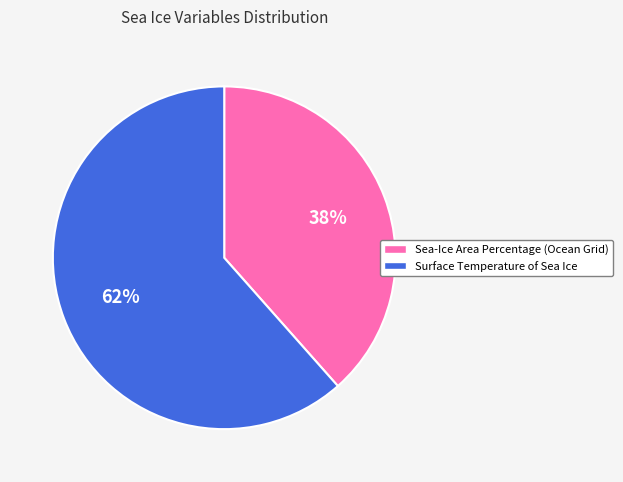

Combined, do Sea-Ice Area Percentage (Ocean Grid) and Surface Temperature of Sea Ice account for over 50%?

Yes